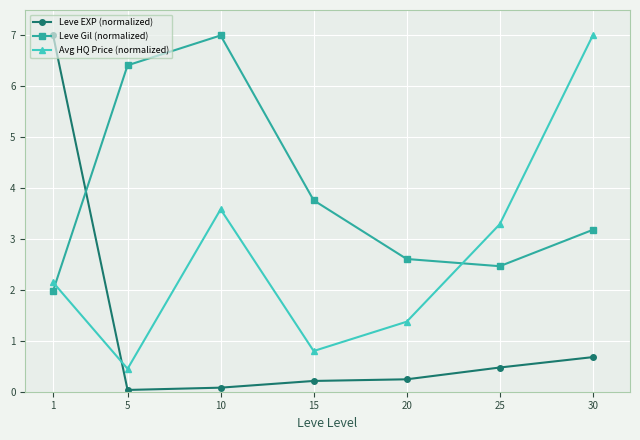

What is the lowest value of the Leve Gil (normalized) series?

2.0